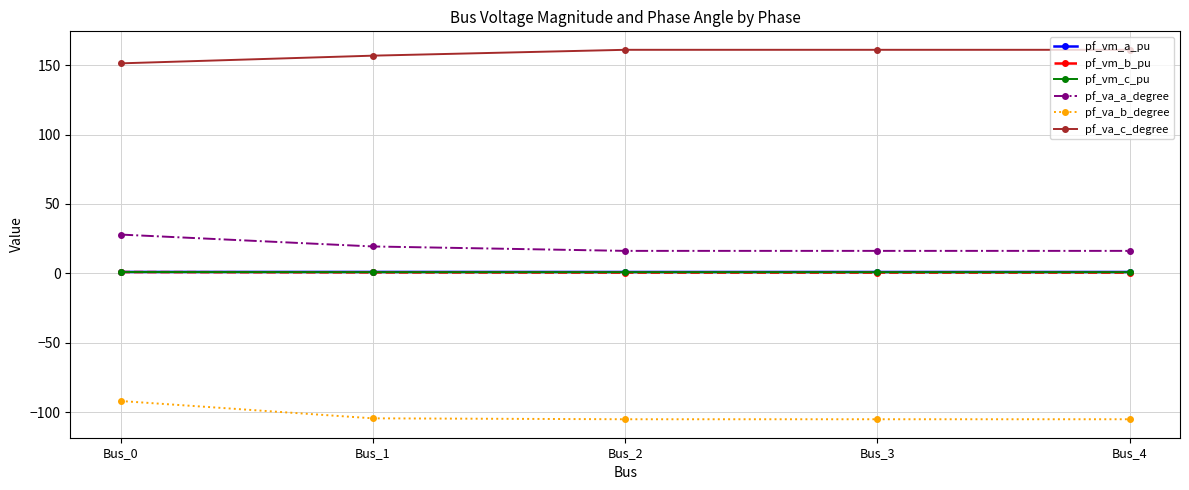

True or false: pf_vm_a_pu has more than 0 points higher than both neighbors.

True